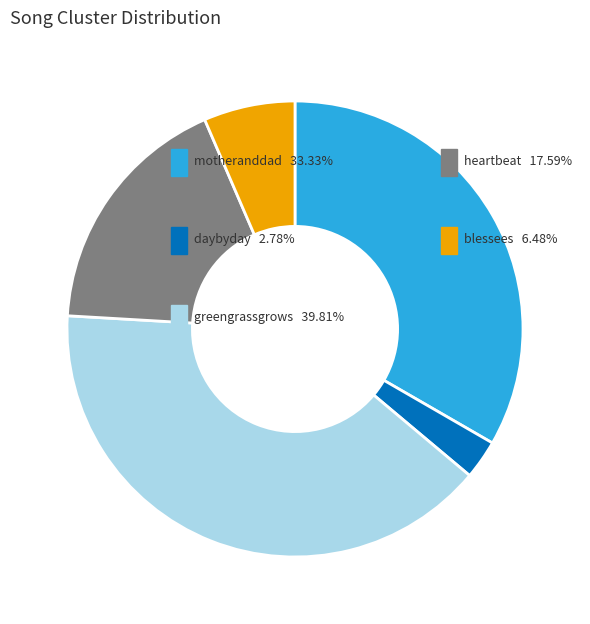

Is there a majority slice in this chart?

No